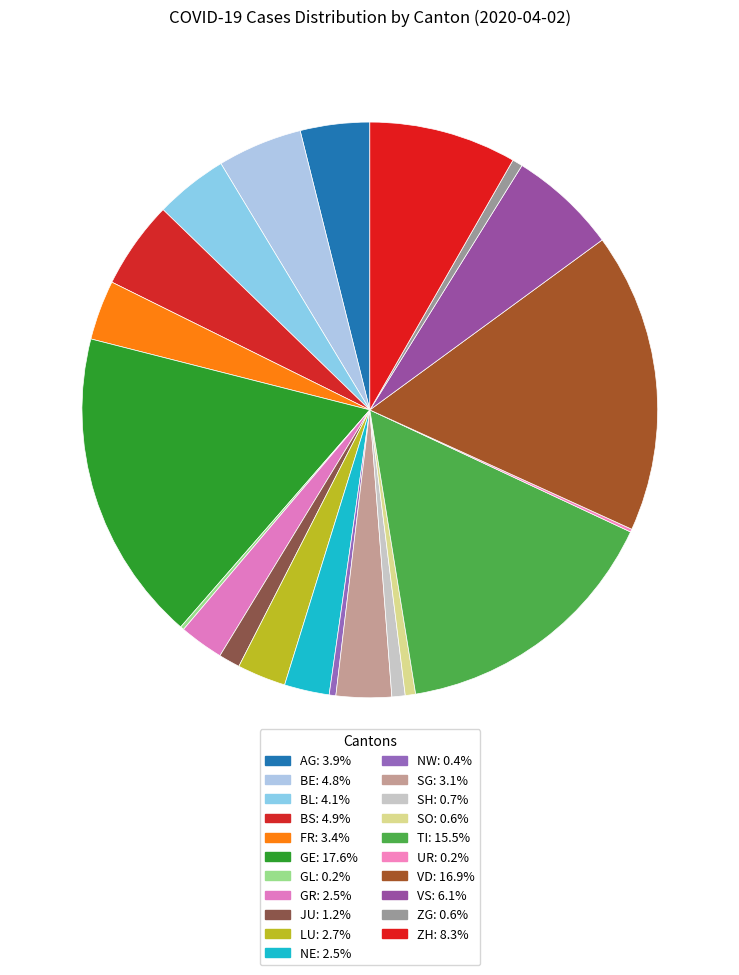

Which has a higher value, GL or BE?

BE